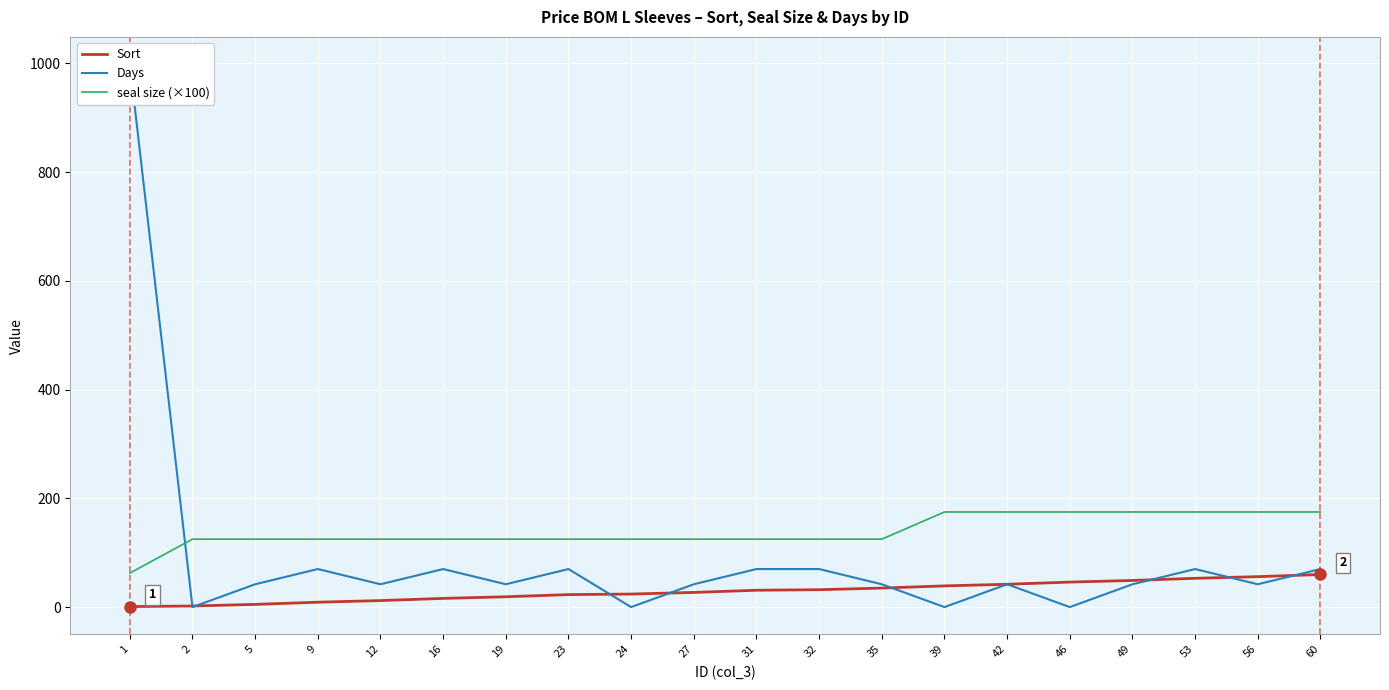

What are all the series names shown in the legend?

Sort, Days, seal size (×100)